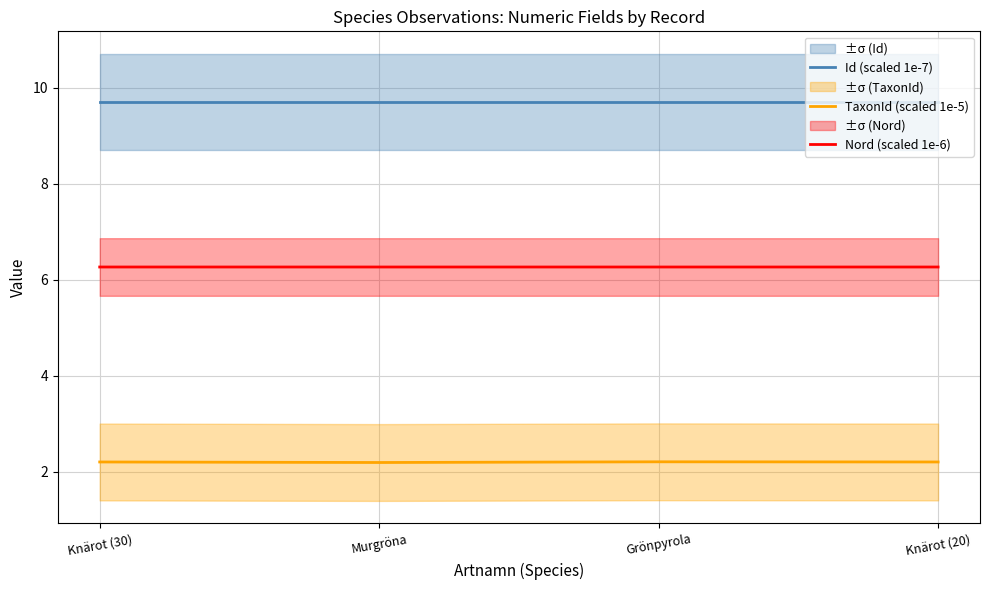

What are all the series names shown in the legend?

Id (scaled 1e-7), TaxonId (scaled 1e-5), Nord (scaled 1e-6)